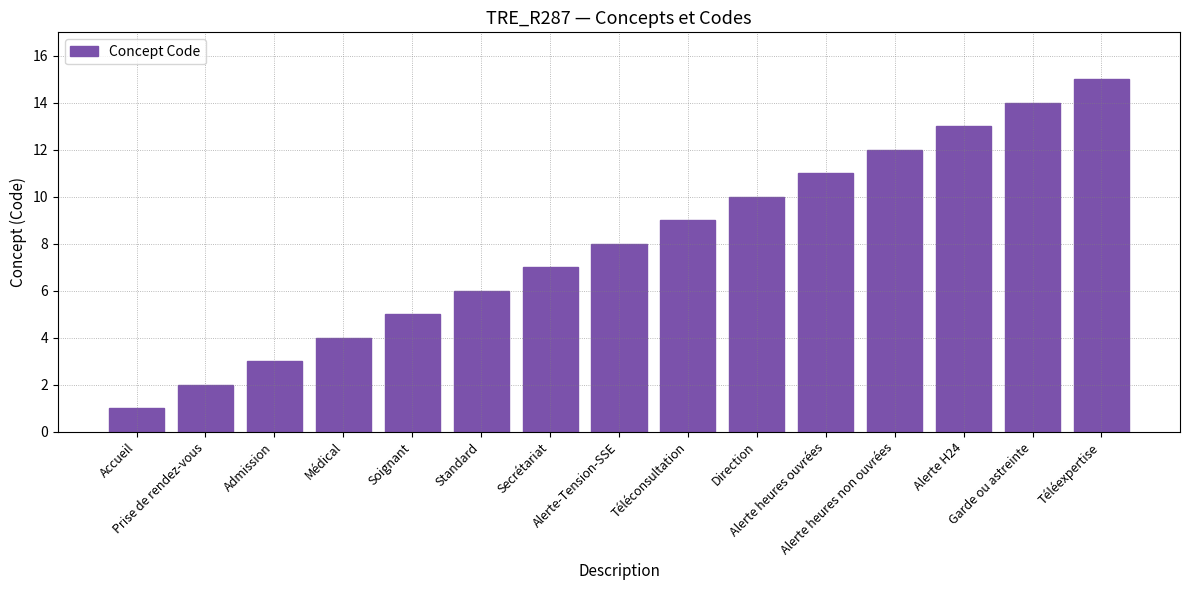

What position from the right is Standard?

10